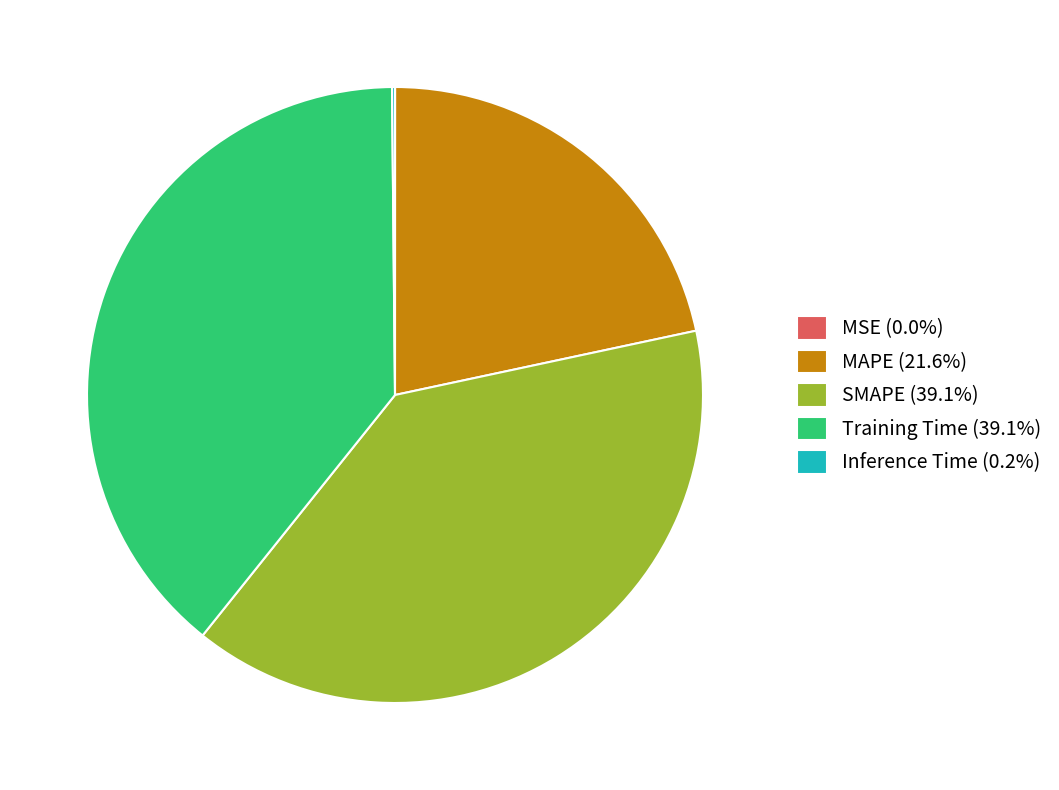

Is there a majority slice in this chart?

No